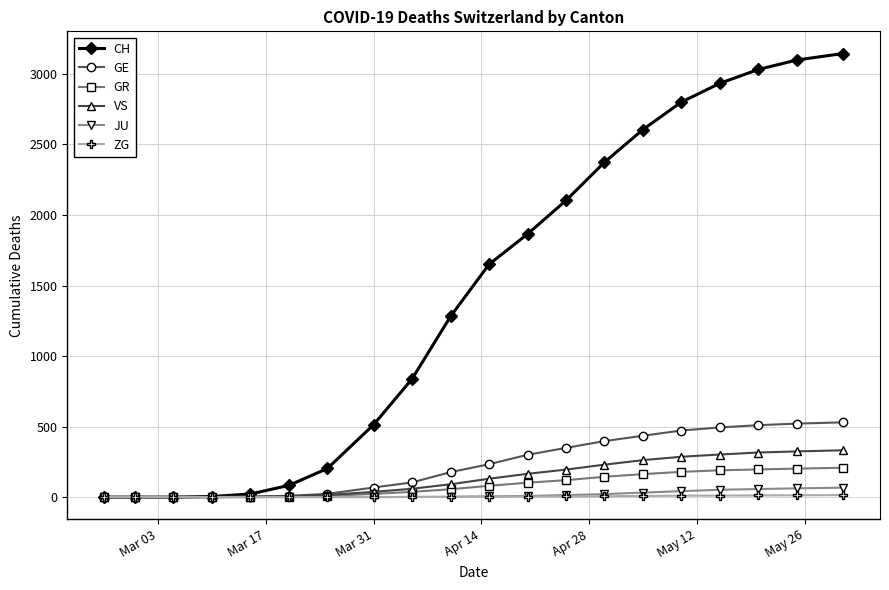

Which series has the widest spread of values?

CH